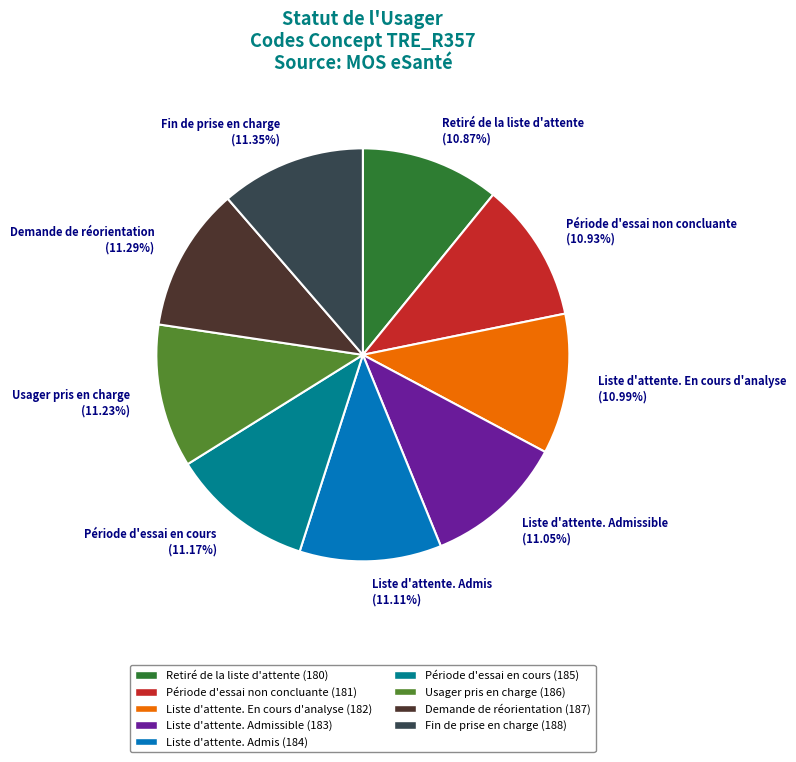

Approximately how many times larger is the value at Période d'essai en cours (11.17%) compared to Fin de prise en charge (11.35%)?

1.0